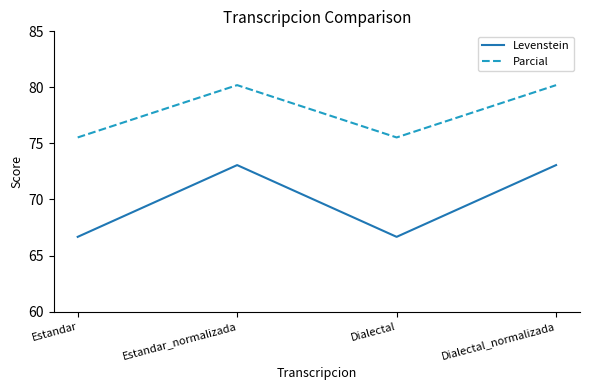

True or false: Levenstein and Parcial cross at least once.

False